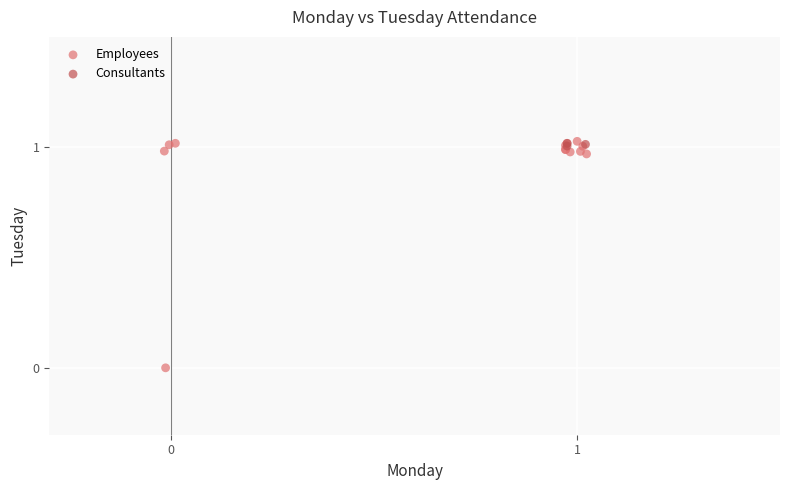

Which series has the widest spread of Y values?

Employees